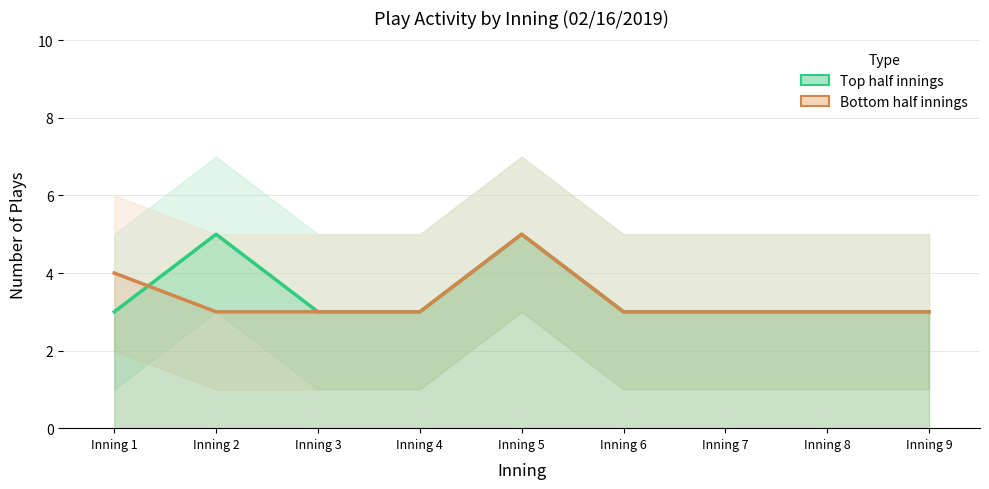

How many lines are shown in the chart?

2